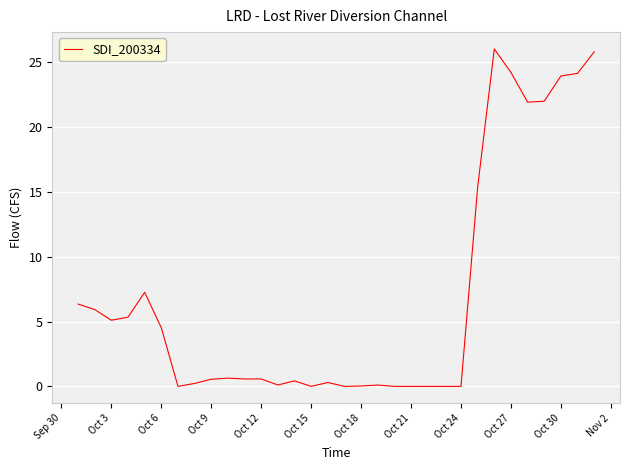

What is the difference between the maximum and minimum values?

26.0